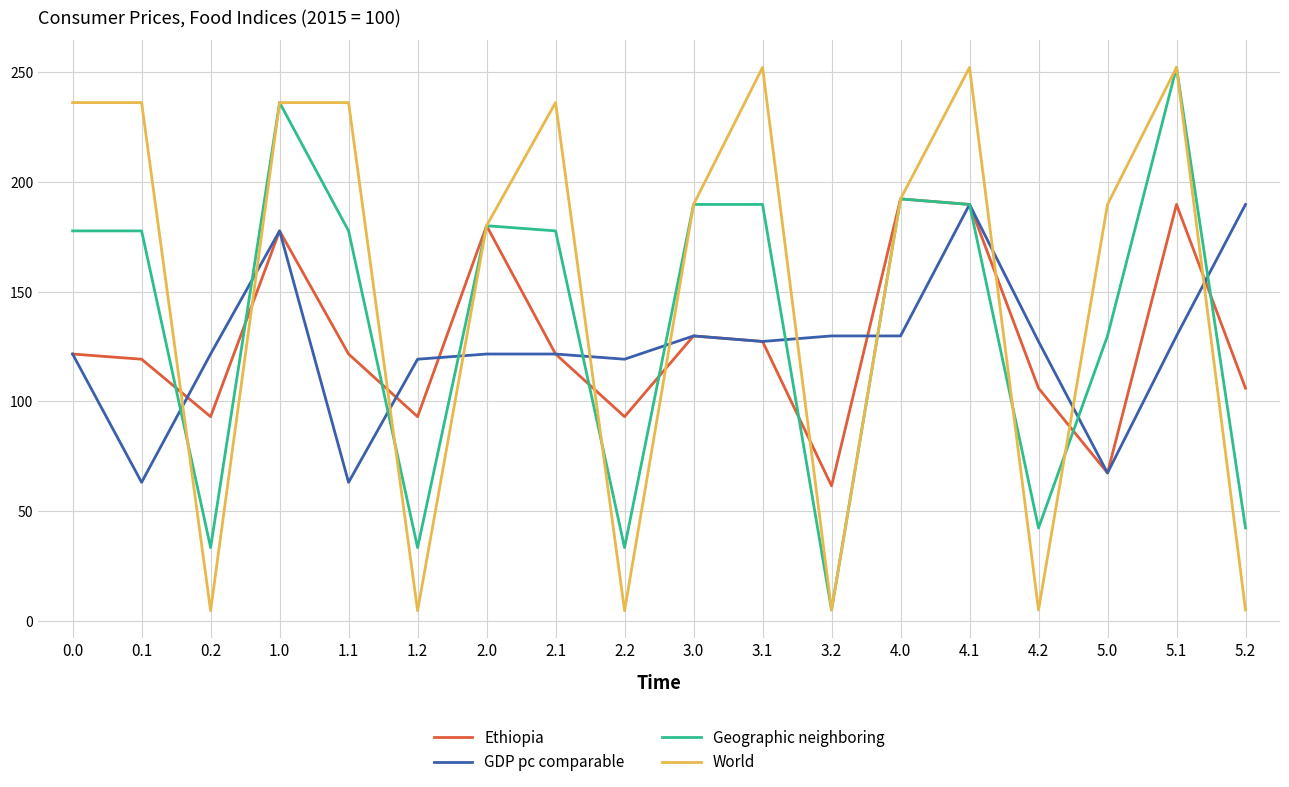

The value of Ethiopia at 4.0 is 192.2. True or false?

True